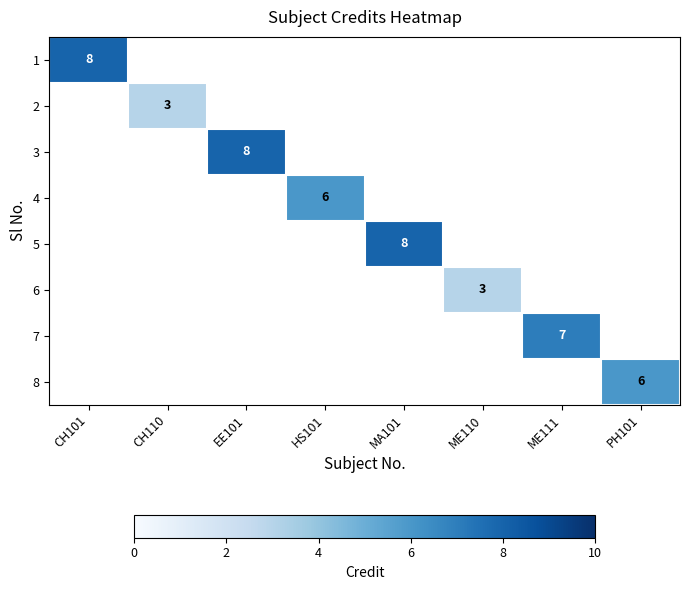

How many values in 4 are above zero?

1